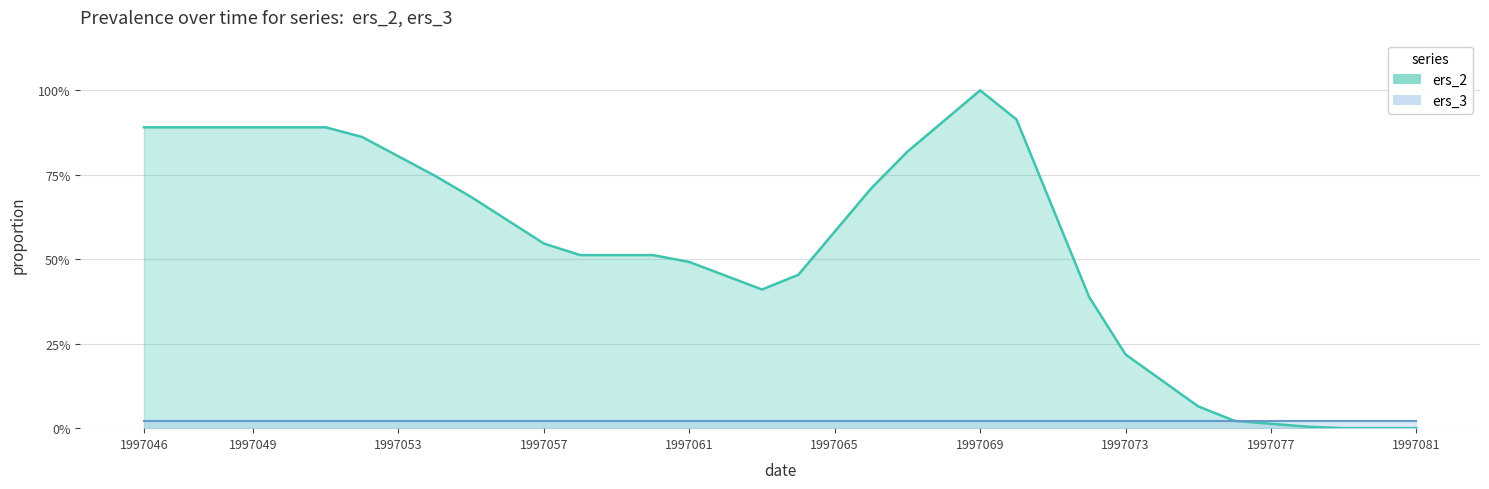

True or false: the data has more than 0 interior local peaks.

True